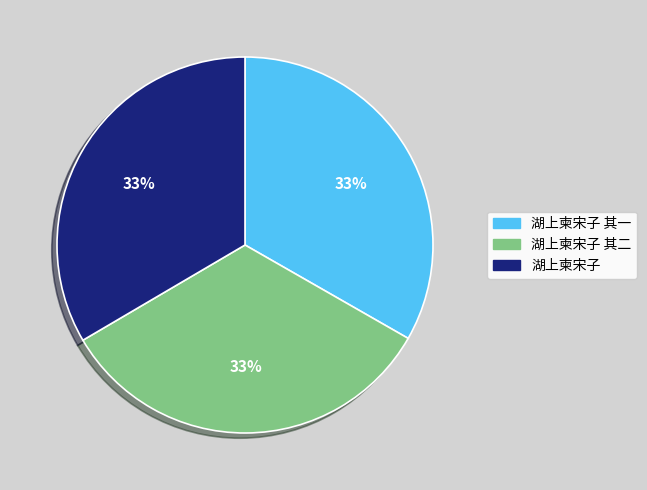

To the nearest percent, what percentage of the pie is 湖上柬宋子 其二?

33%